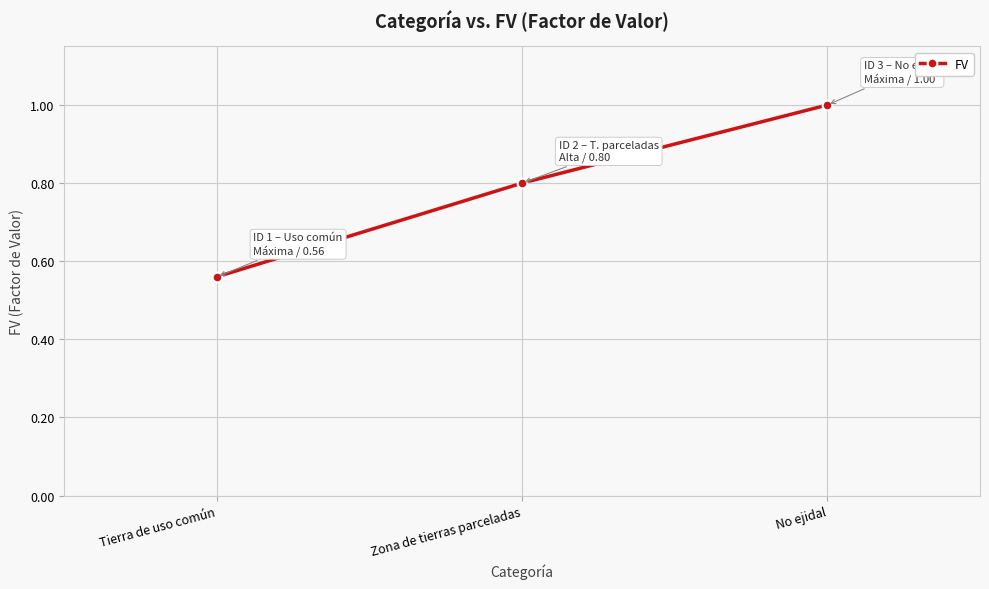

What is the minimum value shown in the chart?

0.6